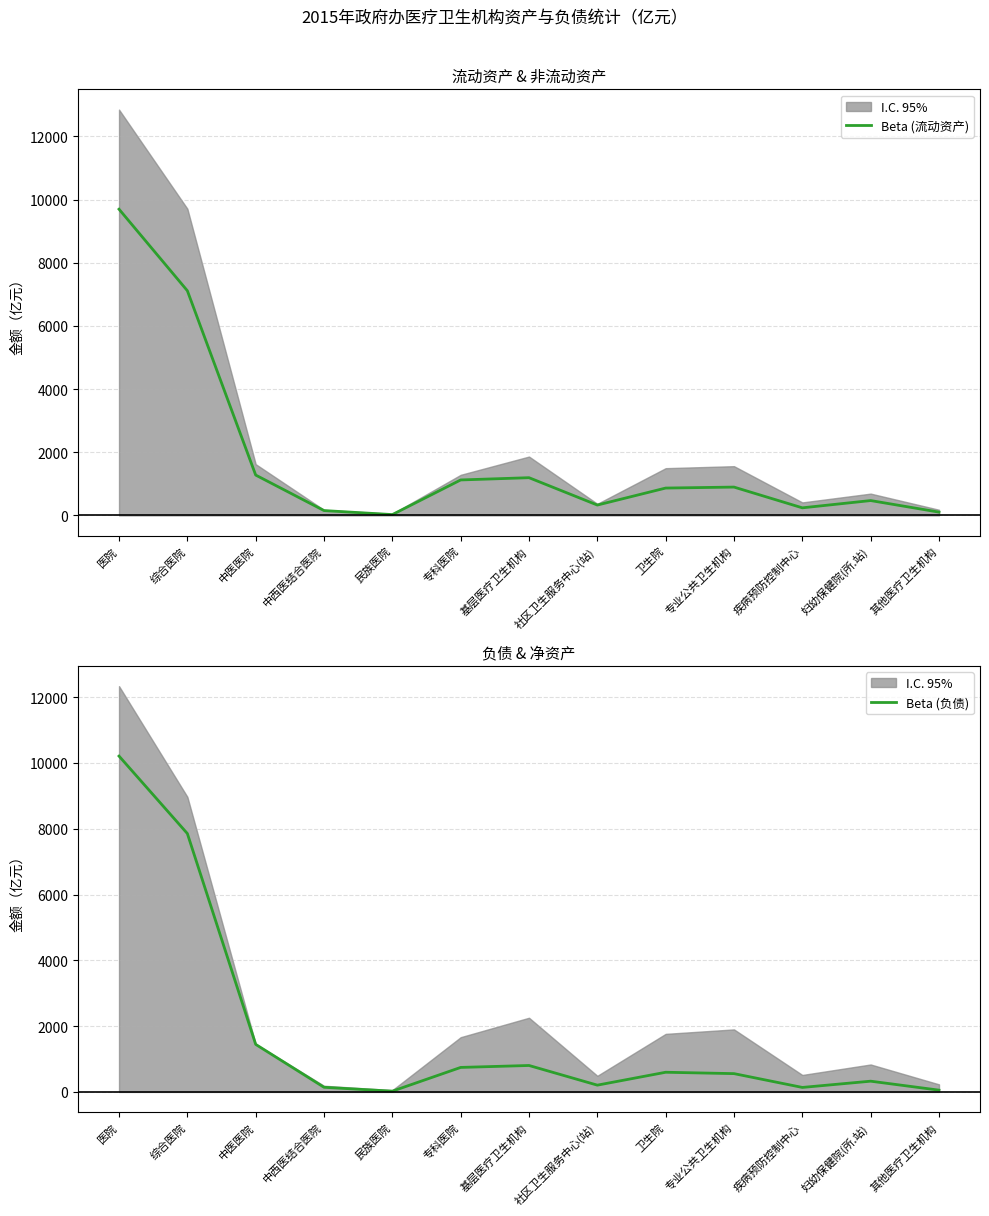

At which label does Beta (负债) first exceed 556?

医院